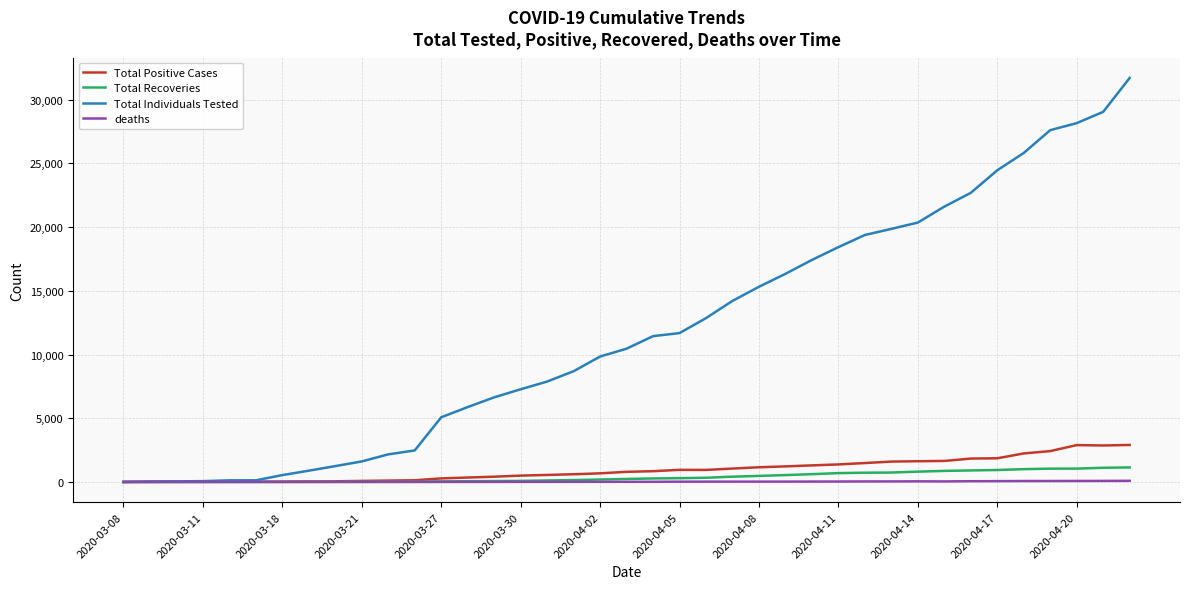

Which series has the largest total across all categories?

Total Individuals Tested